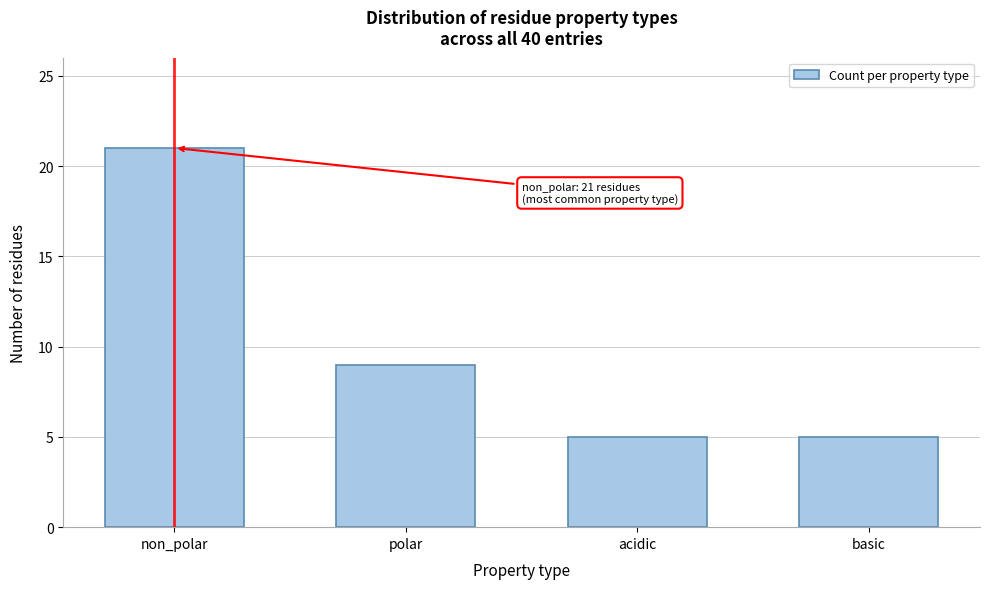

Reading left to right, extract all data points from this chart.

non_polar=21	polar=9	acidic=5	basic=5